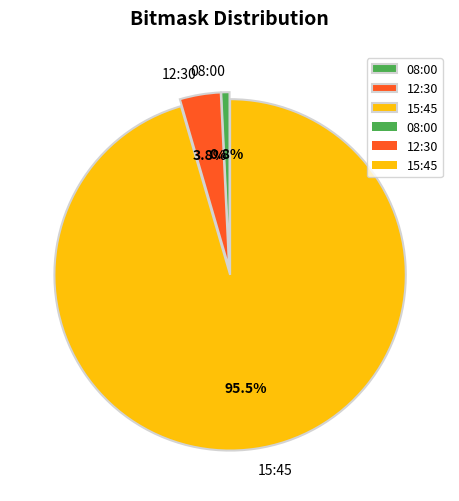

What is the majority slice?

15:45